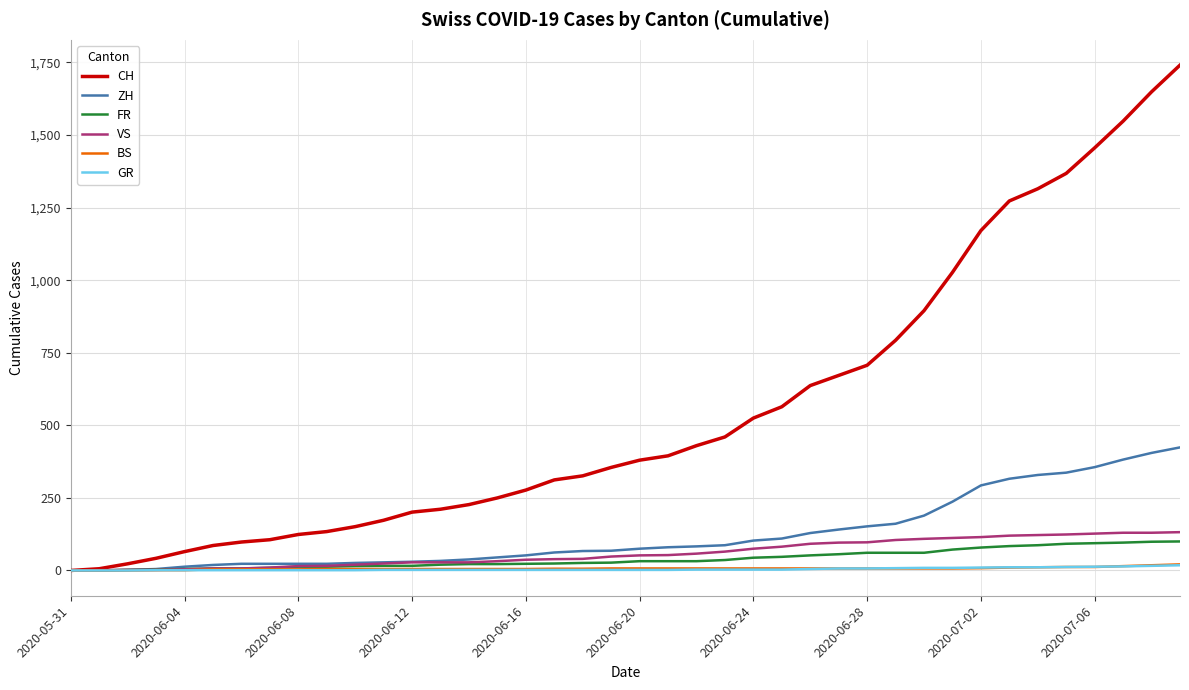

What is the maximum value shown in the chart?

1741